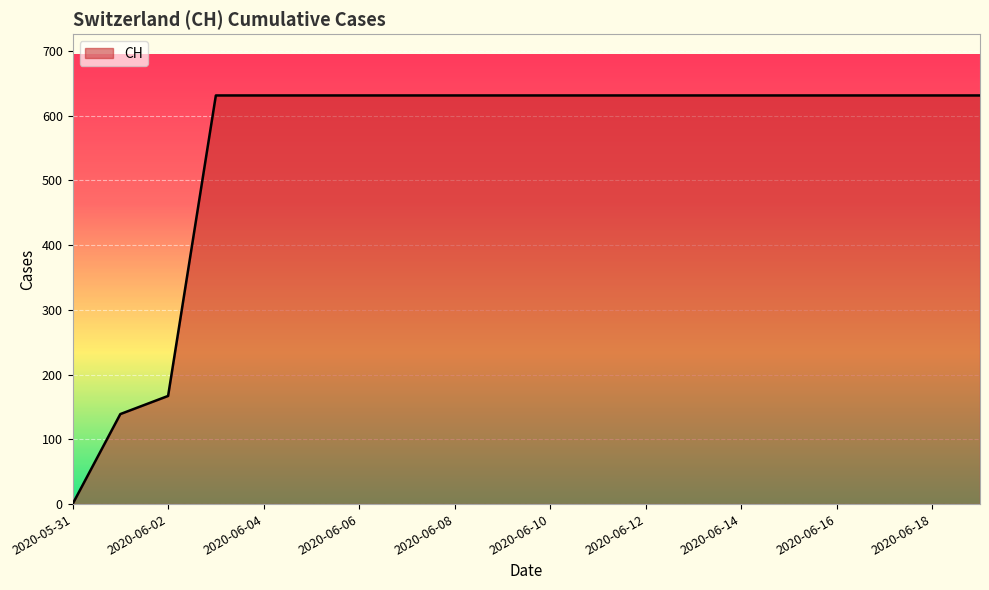

What is the difference between the maximum and minimum values?

631